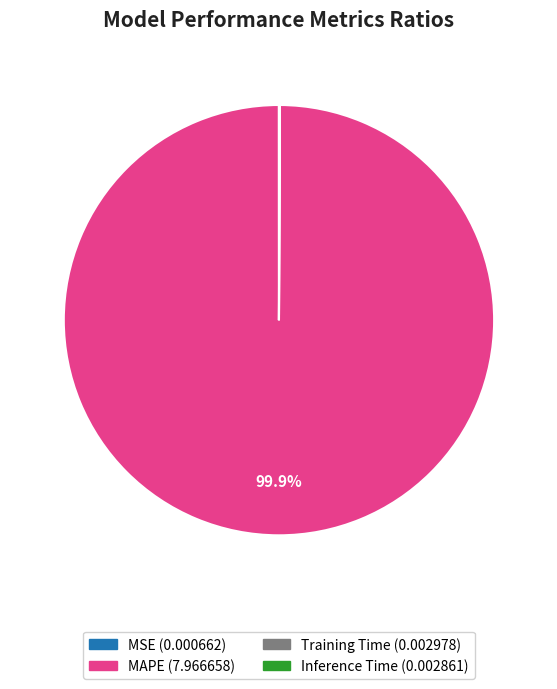

Which category has the biggest portion of the pie?

MAPE